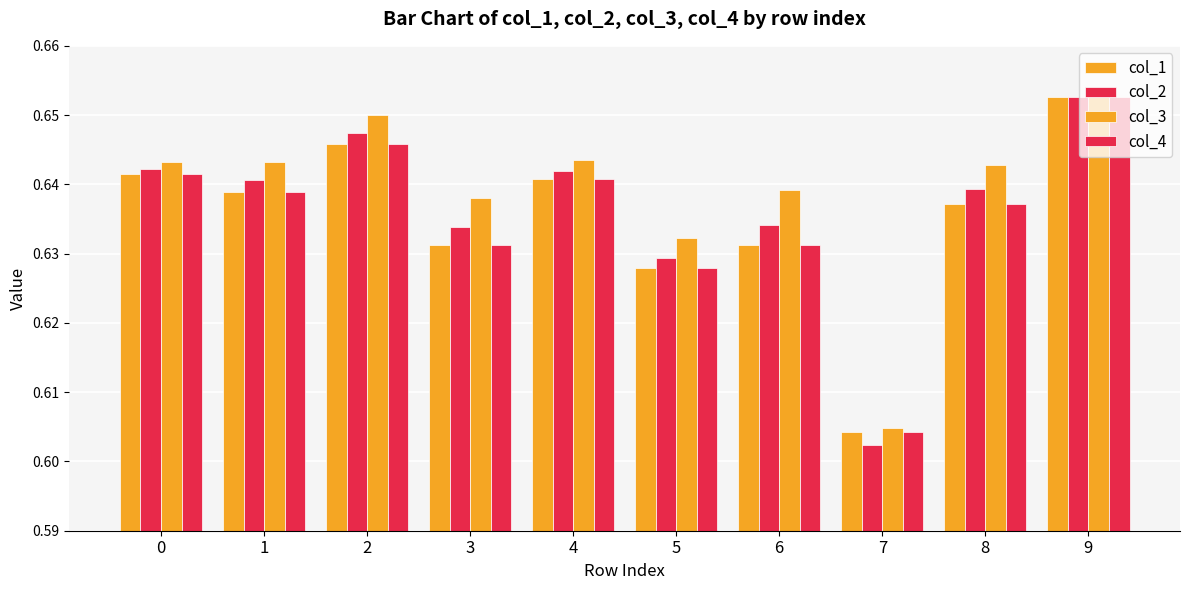

The value of col_3 at 4 is 0.6. True or false?

True